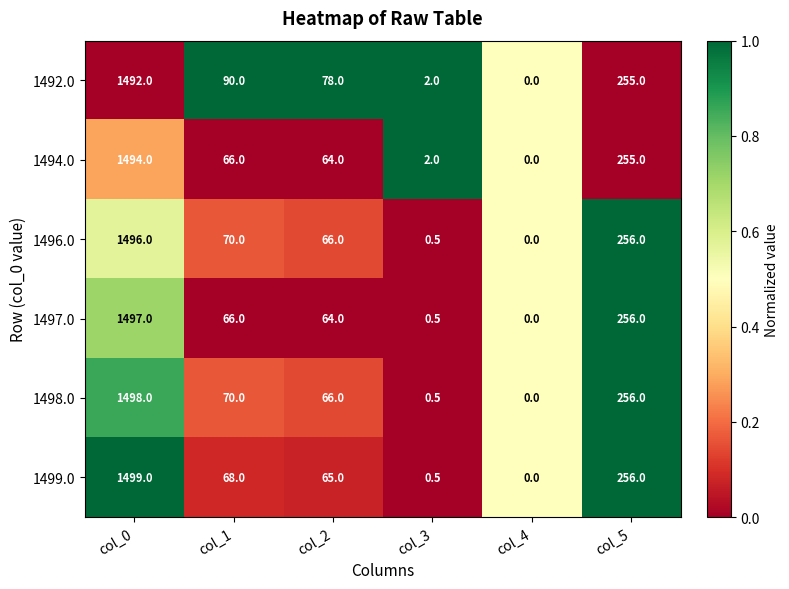

What is the difference between the highest and lowest values at col_2?

14.0